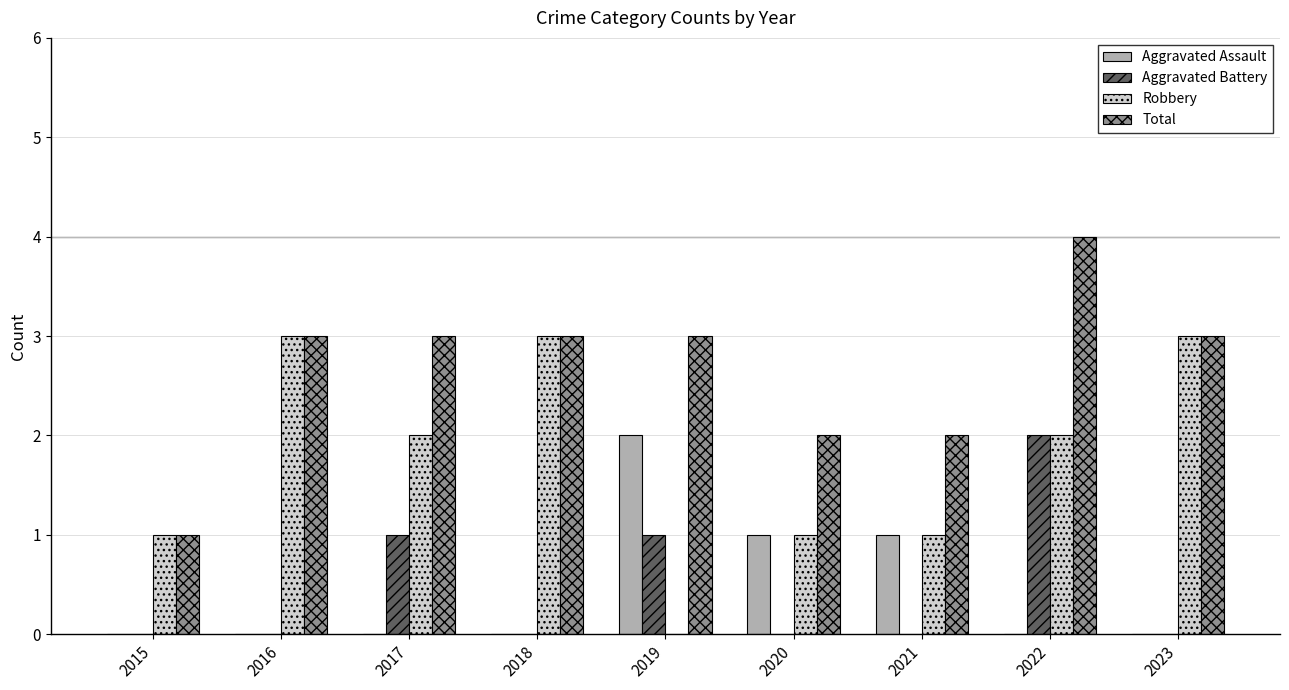

Which label corresponds to the largest value in the chart?

2022